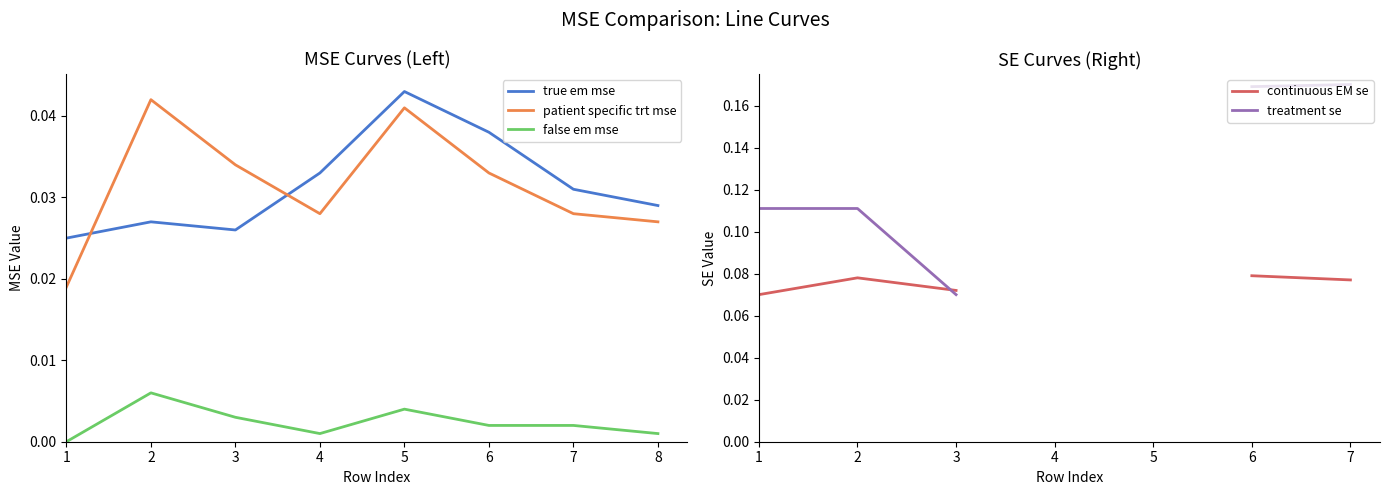

True or false: false em mse and continuous EM se intersect in this chart.

False